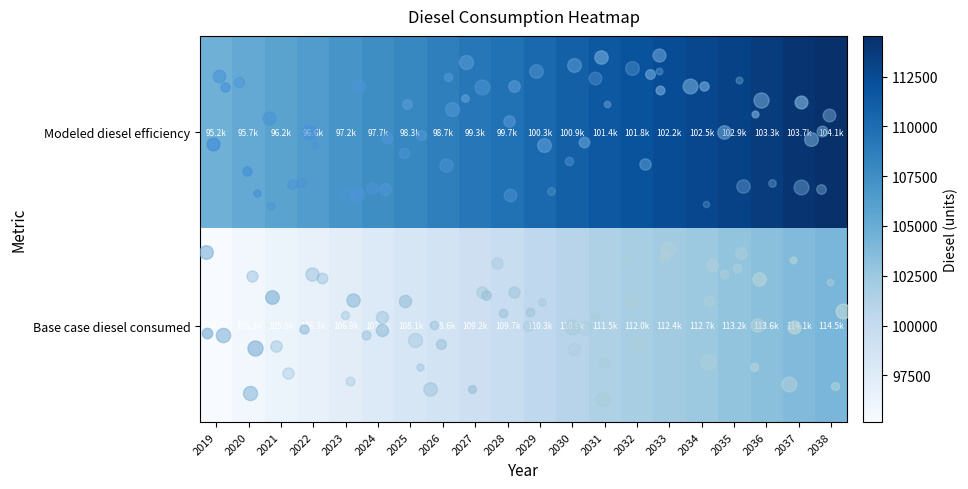

What is the total value across all series at 2026?

207364.4